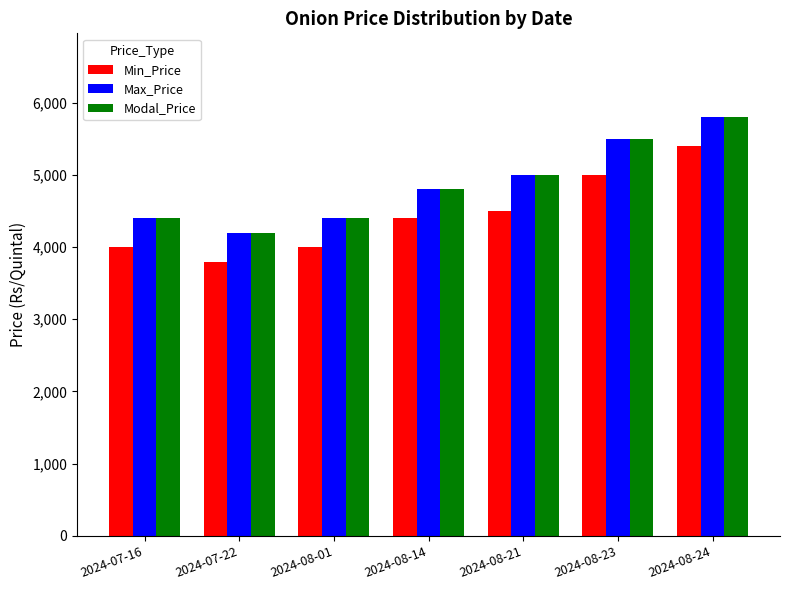

What is the approximate value of Modal_Price at 2024-08-23?

5500